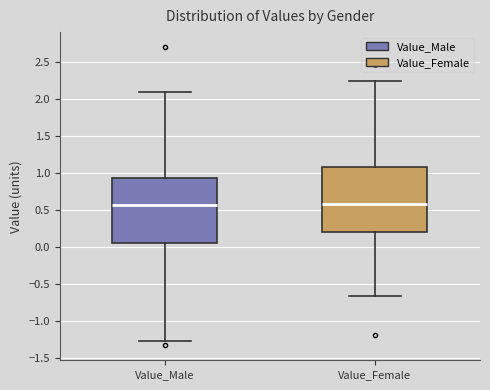

Reading left to right, transcribe this box plot: for each box, give where its median line is, the range the box spans, and where its two whiskers end, as read against the y-axis. The values are not printed on the chart, so give them approximately, as read against the axis.

Value_Male: median 0.55, box 0.05 to 0.95, whiskers -1.25 to 2.10
Value_Female: median 0.60, box 0.20 to 1.10, whiskers -0.65 to 2.25